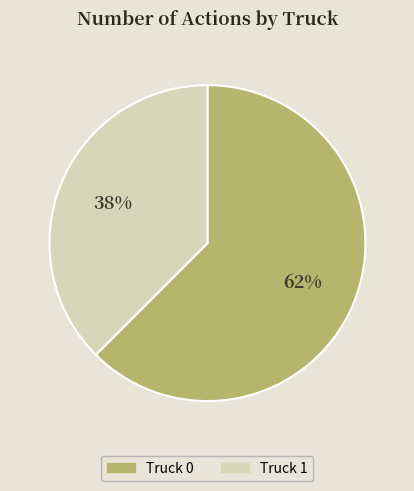

Which category has the smallest portion of the pie?

Truck 1